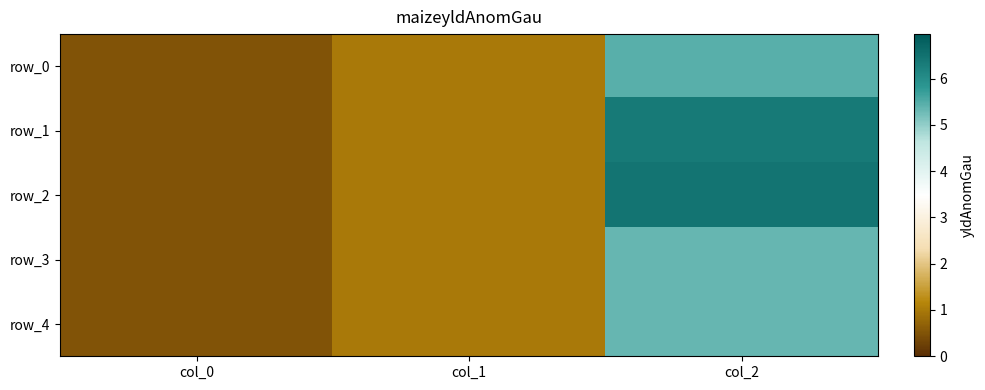

What is the smallest value displayed?

0.5